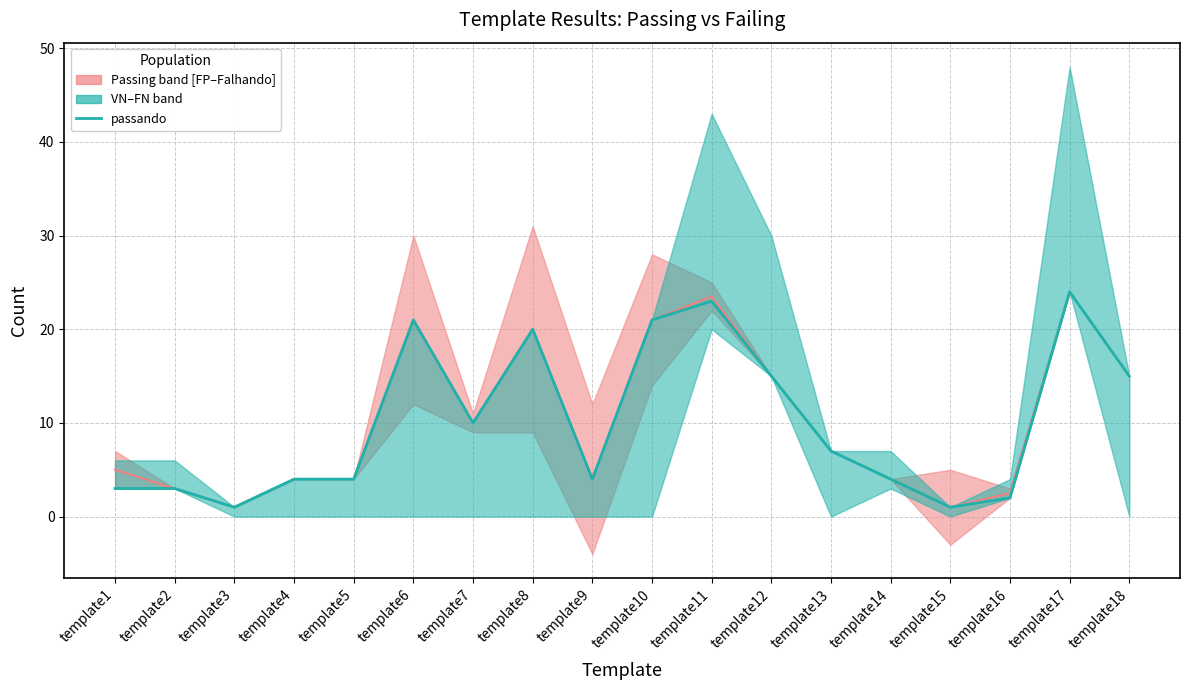

Between template10 and template18, which is larger?

template10